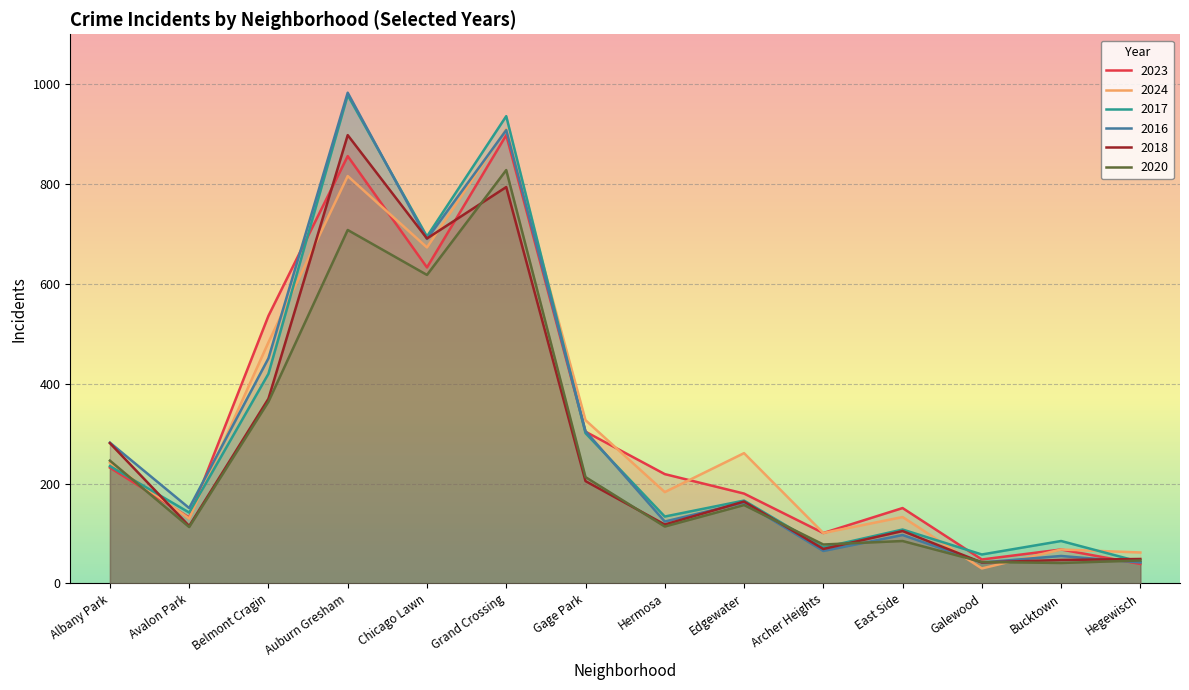

Between which two adjacent categories do 2017 and 2024 first intersect?

Albany Park and Avalon Park